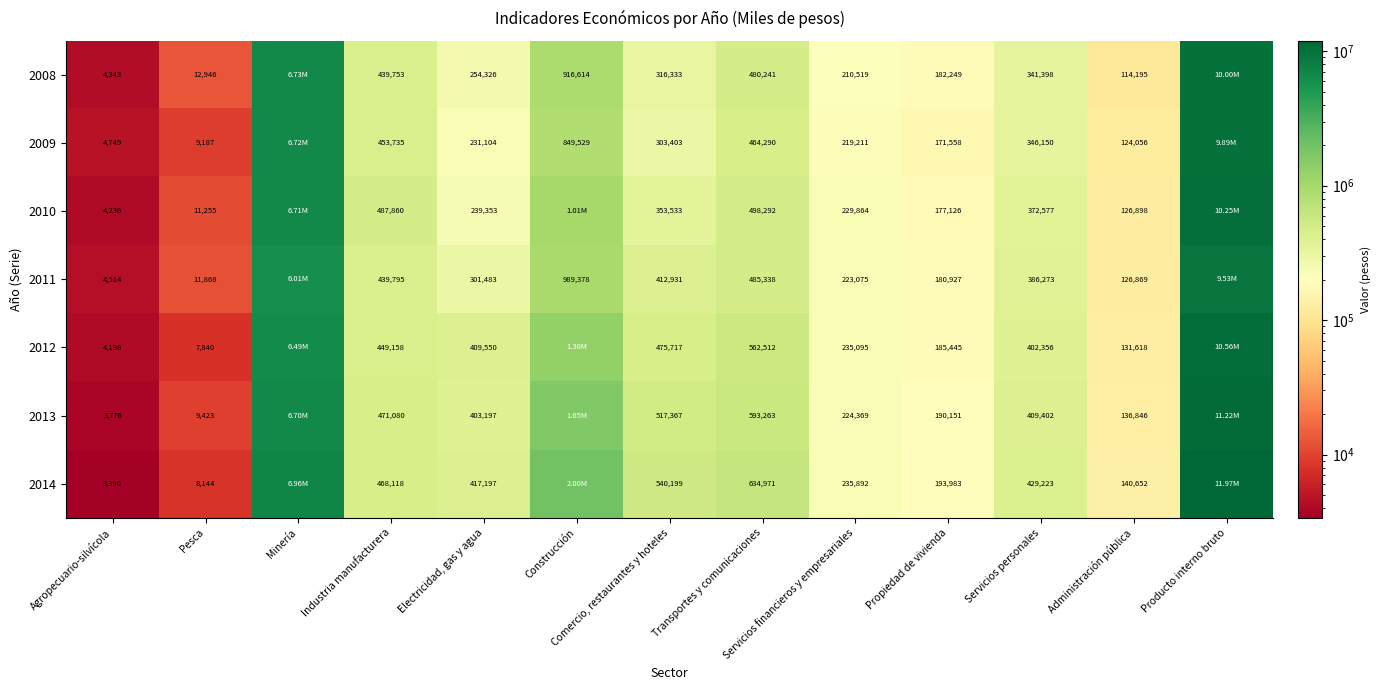

What is the difference between the 2010 values at Electricidad, gas y agua and Administración pública?

112455